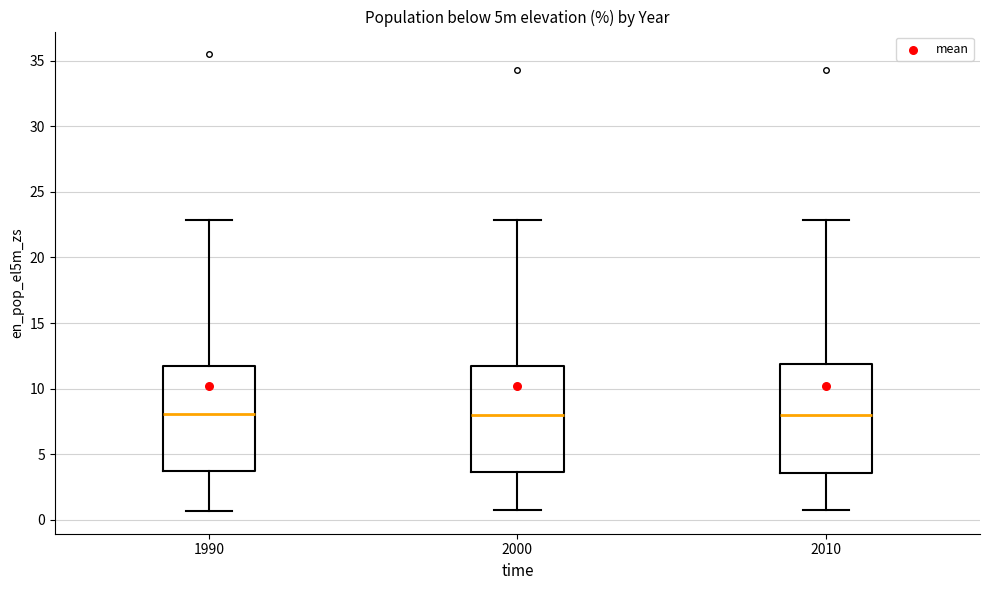

Reading left to right, read every box against the y-axis: the position of its median line, the range the box covers, and the ends of its whiskers. The values are not printed on the chart, so give them approximately, as read against the axis.

1990: median 8.0, box 3.5 to 11.5, whiskers 0.5 to 23.0
2000: median 8.0, box 3.5 to 12.0, whiskers 0.5 to 23.0
2010: median 8.0, box 3.5 to 12.0, whiskers 0.5 to 23.0